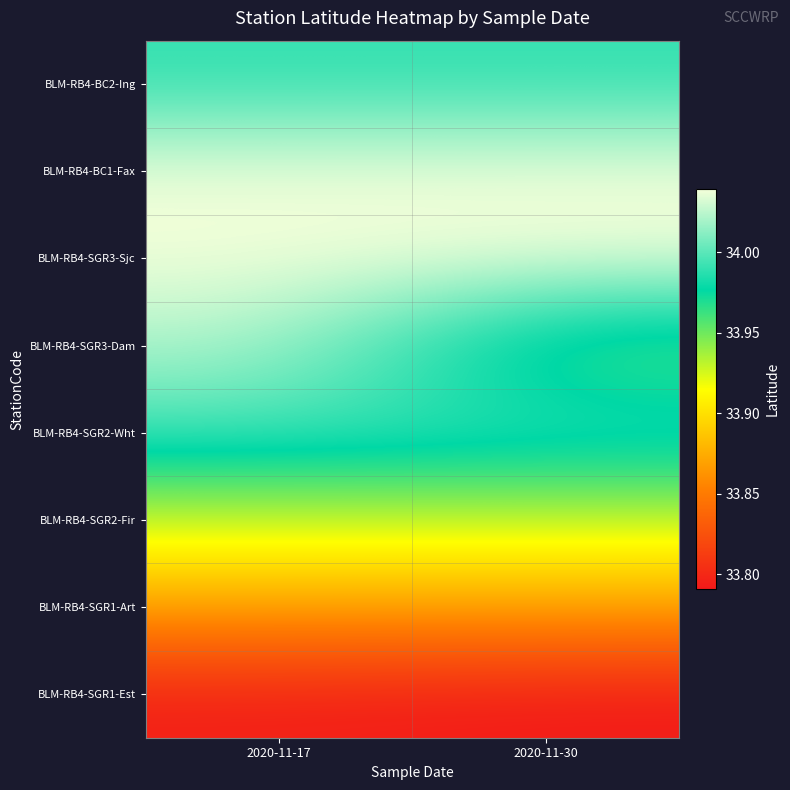

Reading left to right, transcribe all the data shown in this chart.

BLM-RB4-BC2-Ing: 2020-11-17=34.0	2020-11-30=34.0
BLM-RB4-BC1-Fax: 2020-11-17=34.0	2020-11-30=34.0
BLM-RB4-SGR3-Sjc: 2020-11-17=34.0	2020-11-30=34.0
BLM-RB4-SGR3-Dam: 2020-11-17=34.0	2020-11-30=34.0
BLM-RB4-SGR2-Wht: 2020-11-17=34.0	2020-11-30=34.0
BLM-RB4-SGR2-Fir: 2020-11-17=33.9	2020-11-30=33.9
BLM-RB4-SGR1-Art: 2020-11-17=33.9	2020-11-30=33.9
BLM-RB4-SGR1-Est: 2020-11-17=33.8	2020-11-30=33.8